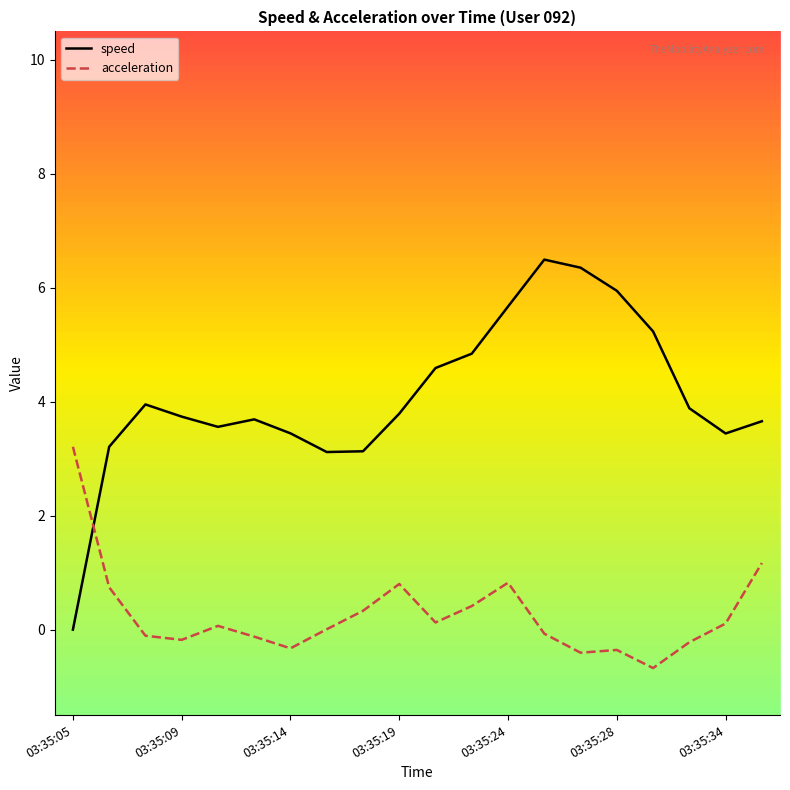

List the series in order of their peak value, highest first.

speed, acceleration